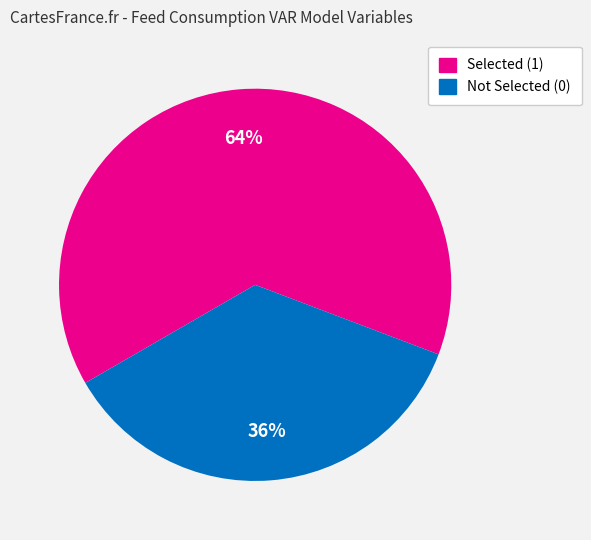

What is the largest slice in the pie chart?

Selected (1)